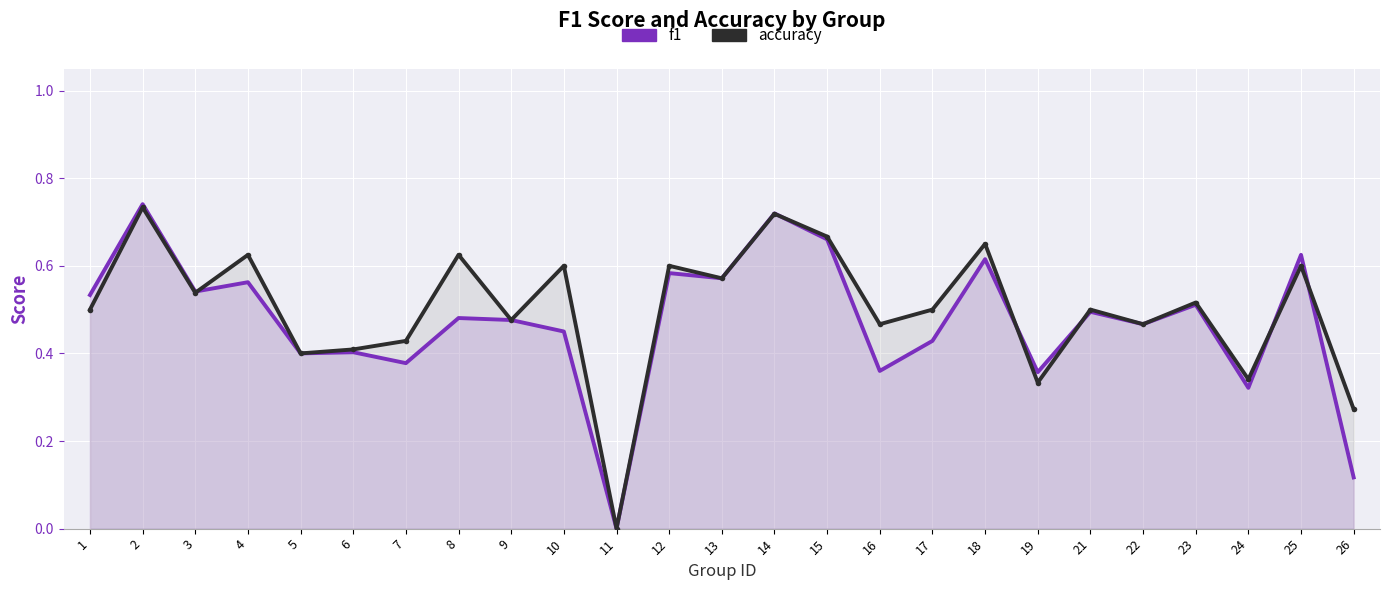

Reading right to left, transcribe all the data shown in this chart.

f1: 0.1	0.6	0.3	0.5	0.5	0.5	0.4	0.6	0.4	0.4	0.7	0.7	0.6	0.6	0.0	0.5	0.5	0.5	0.4	0.4	0.4	0.6	0.5	0.7	0.5
accuracy: 0.3	0.6	0.3	0.5	0.5	0.5	0.3	0.7	0.5	0.5	0.7	0.7	0.6	0.6	0.0	0.6	0.5	0.6	0.4	0.4	0.4	0.6	0.5	0.7	0.5